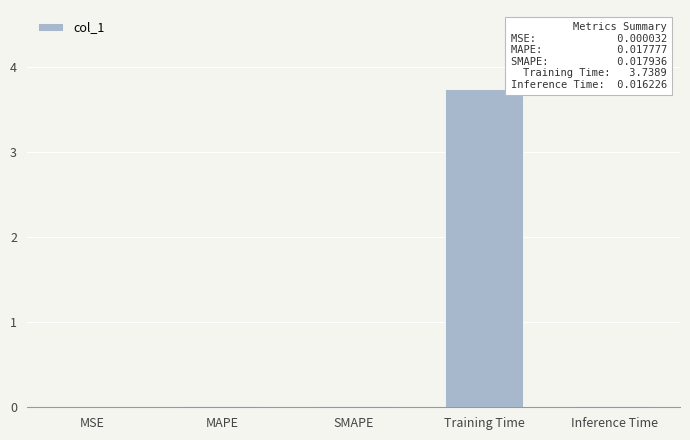

What is the sum of all values?

3.8